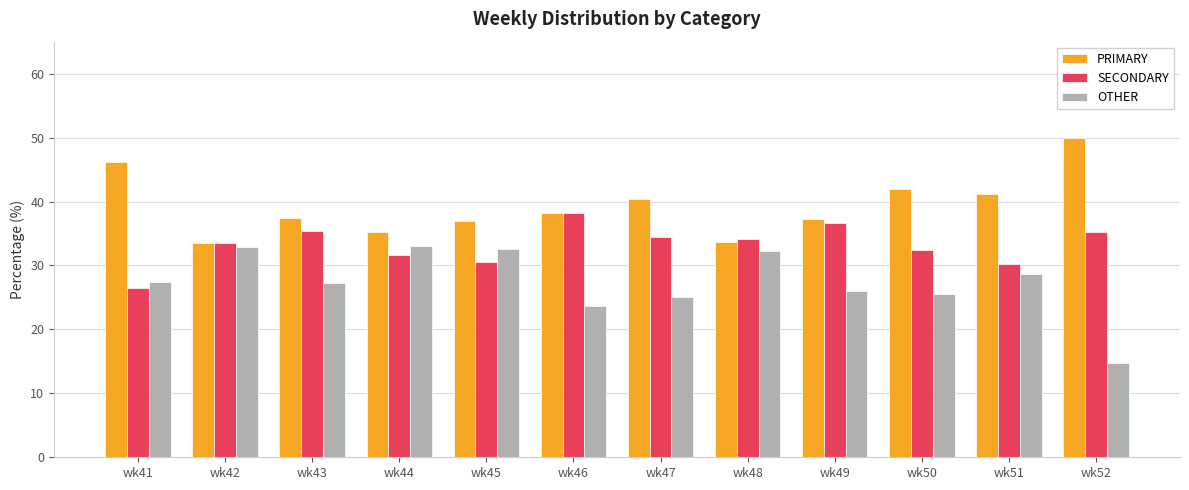

Which series has the largest range (max minus min)?

OTHER